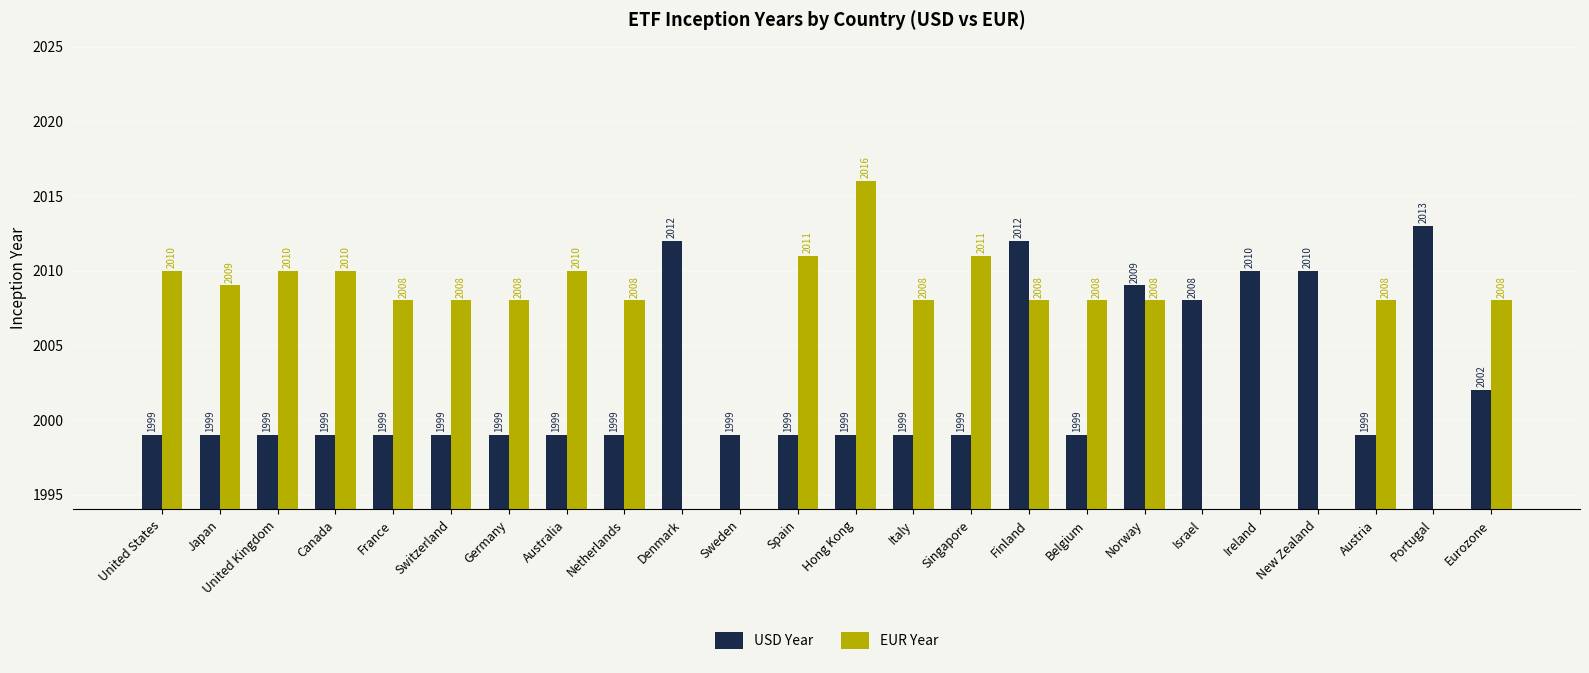

Count the number of data series in this chart.

2